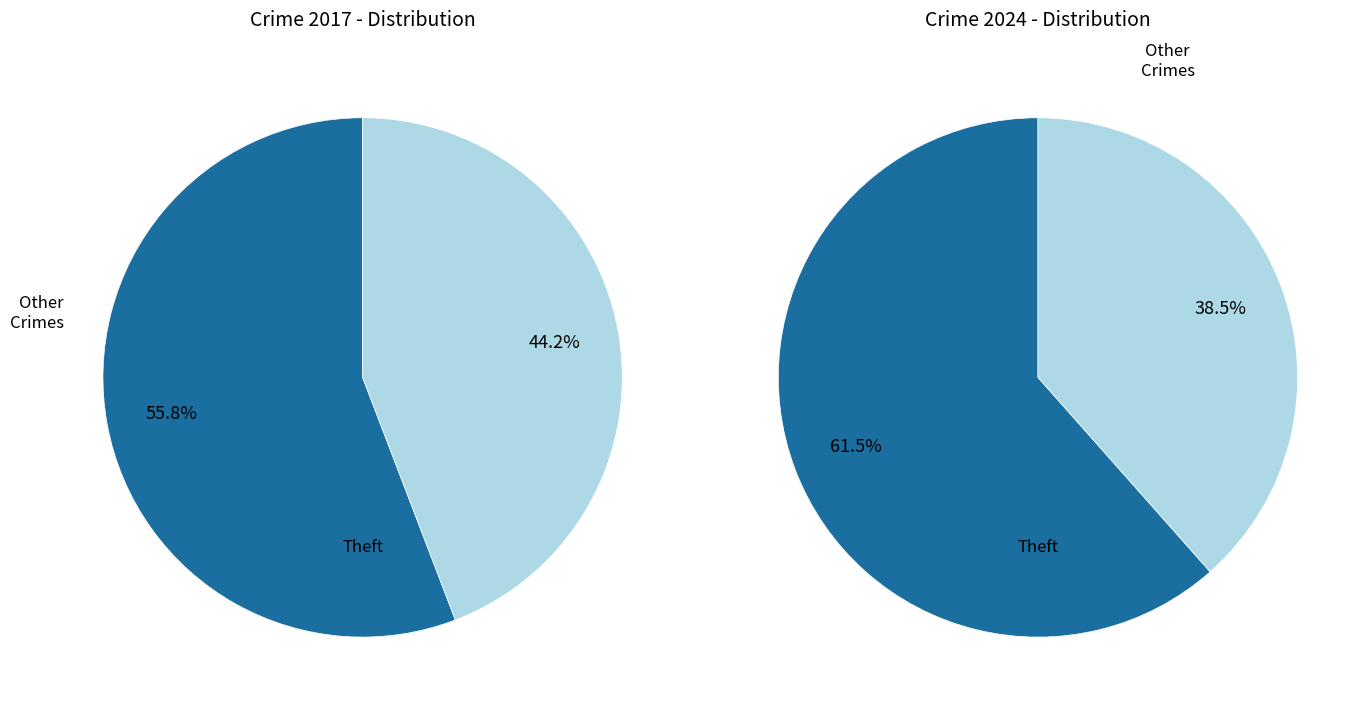

Is there a majority slice in this chart?

Yes